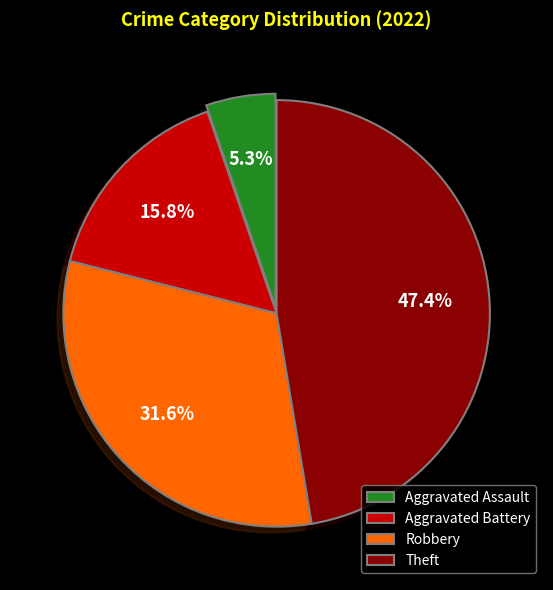

Is the sum of Robbery and Aggravated Battery greater than half?

No